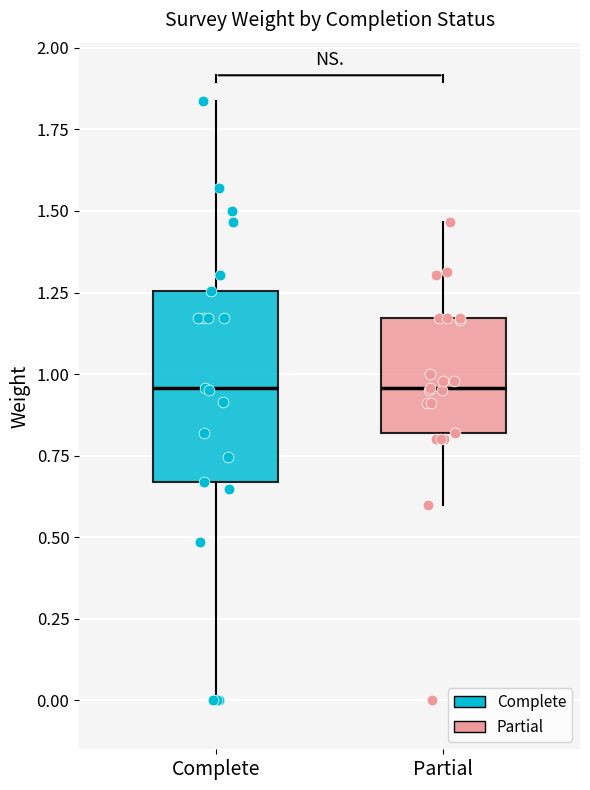

Reading left to right, transcribe this box plot: for each box, give where its median line is, the range the box spans, and where its two whiskers end, as read against the y-axis. The values are not printed on the chart, so give them approximately, as read against the axis.

Complete: median 0.95, box 0.65 to 1.25, whiskers 0.00 to 1.85
Partial: median 0.95, box 0.80 to 1.15, whiskers 0.60 to 1.45